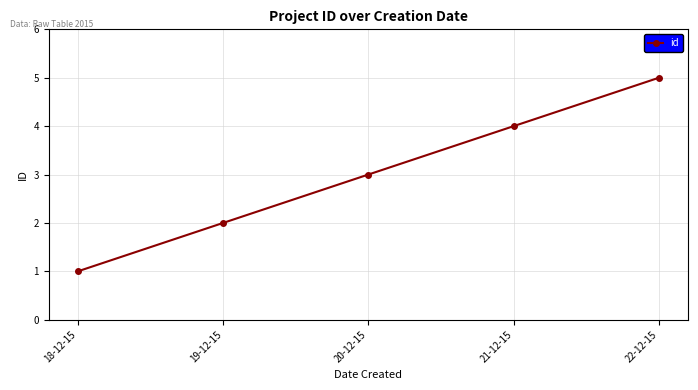

Which label corresponds to the largest value in the chart?

22-12-15